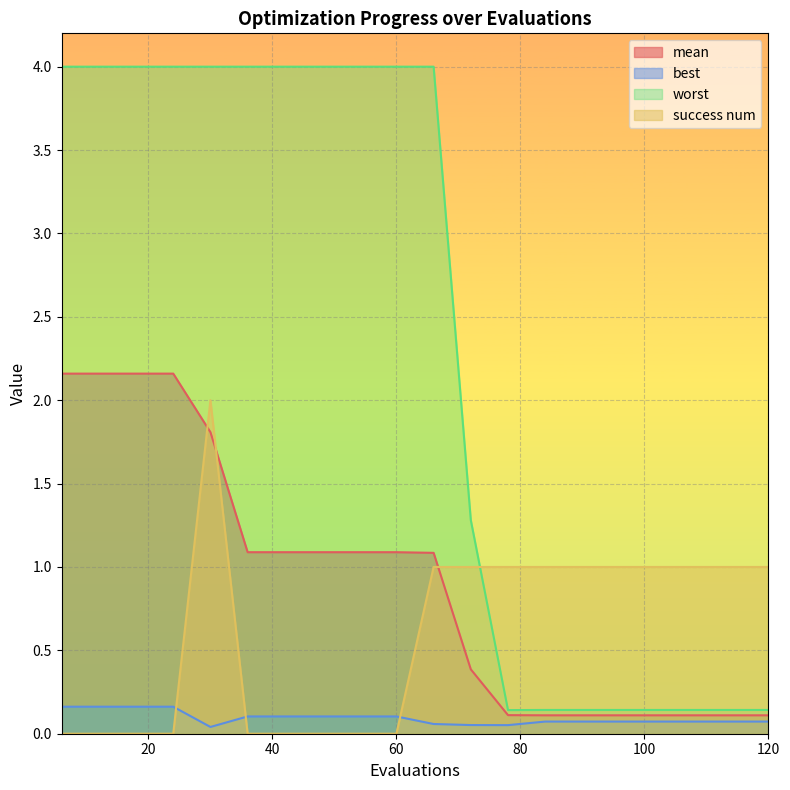

Rank the categories by best value from lowest to highest.

30, 78, 72, 66, 84, 90, 96, 102, 108, 114, 120, 36, 42, 48, 54, 60, 6, 12, 18, 24